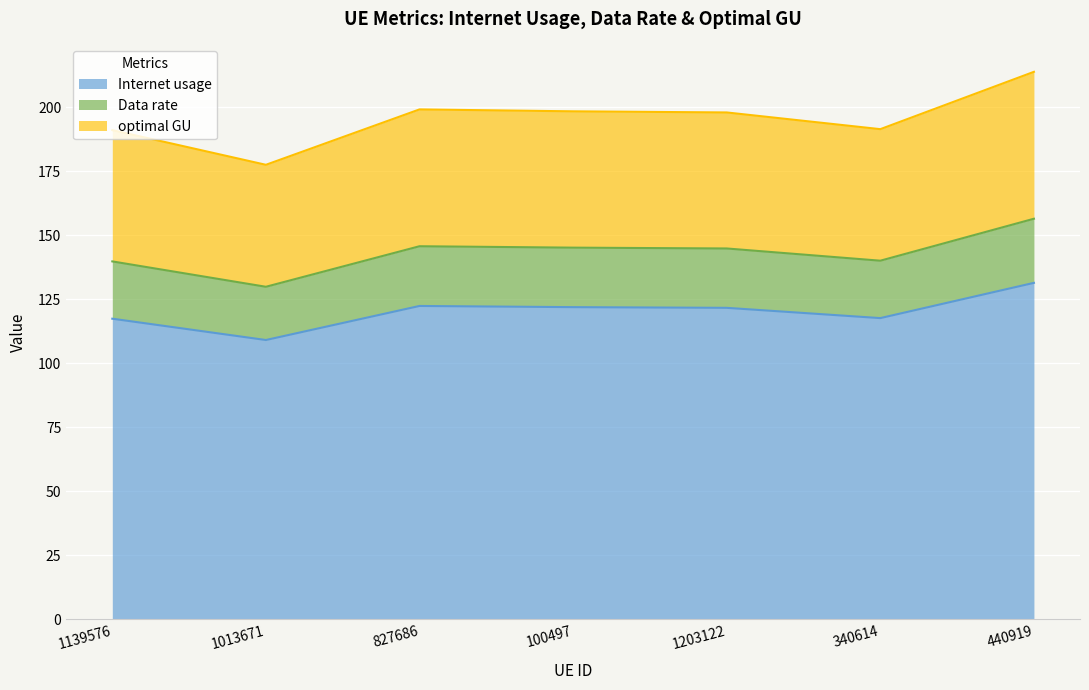

What is the difference between the maximum and minimum values in the Internet usage series?

22.3